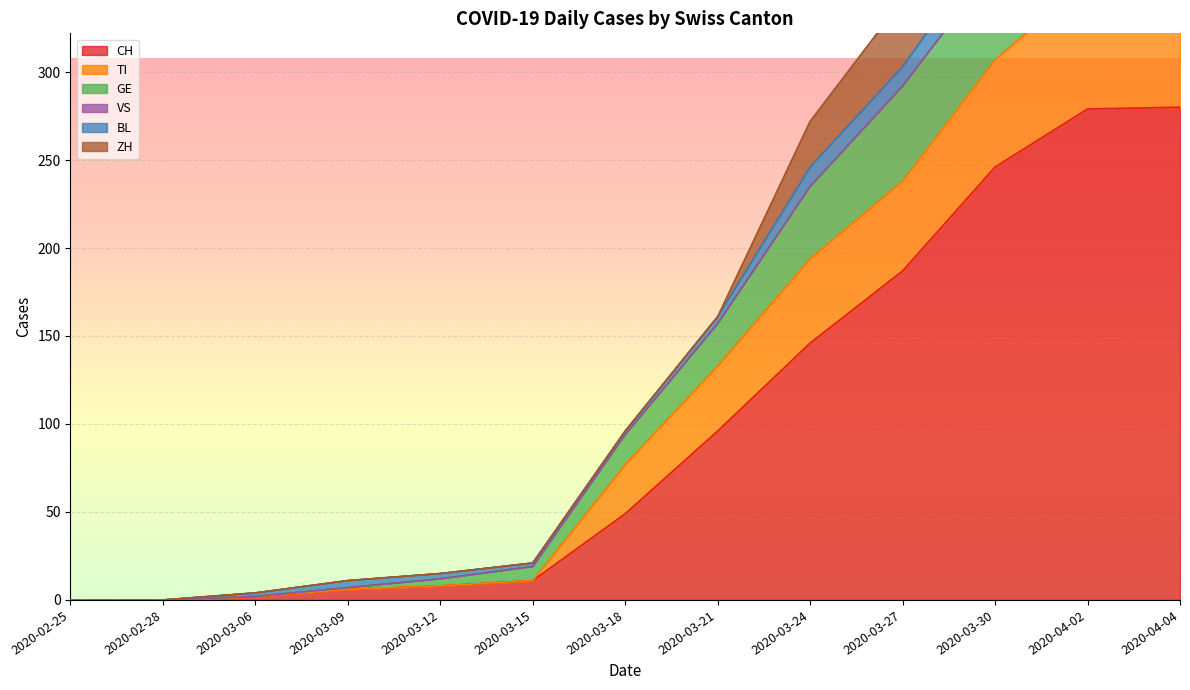

The value of GE at 2020-02-25 is 0. True or false?

True